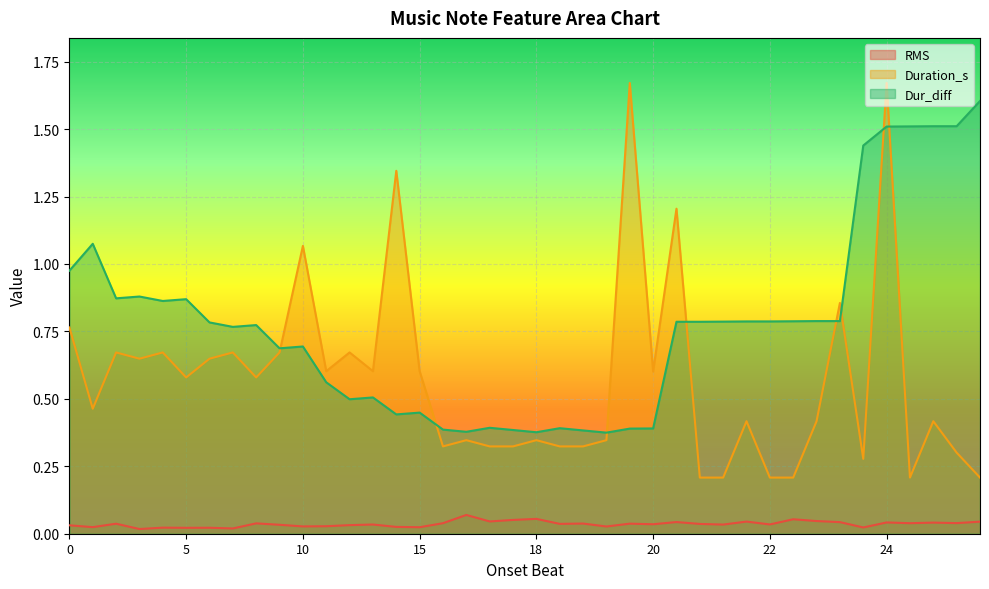

Which series has the largest total across all categories?

Dur_diff